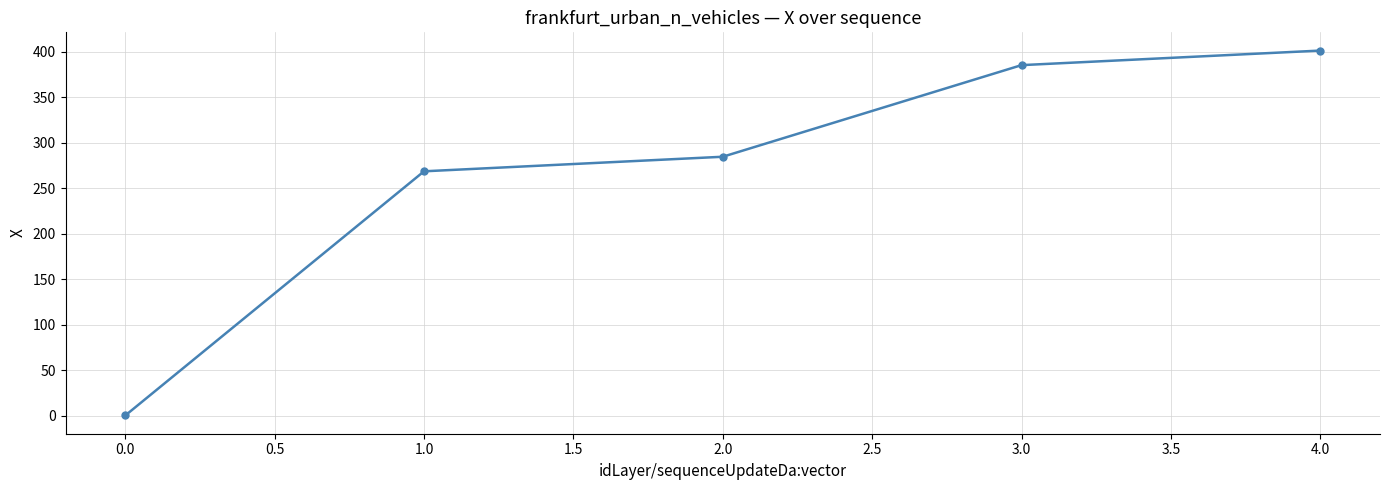

Approximately how many times larger is the value at 2.0 compared to 4.0?

0.7